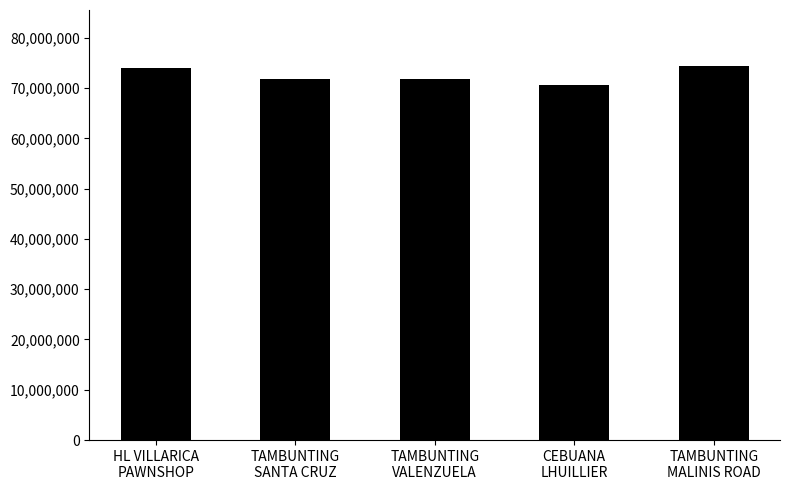

Where does the data first go above 71853891?

HL VILLARICA
PAWNSHOP